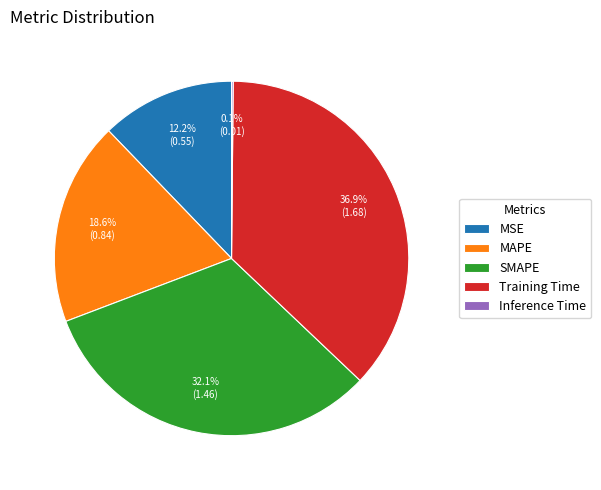

What portion of the pie excludes SMAPE?

67.9%